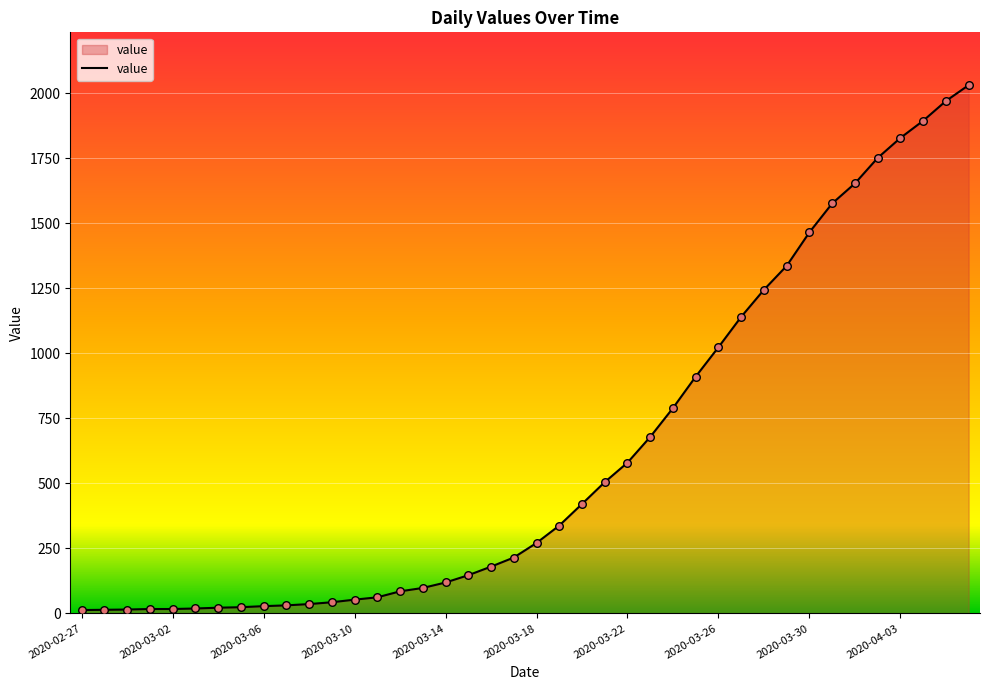

What is the greatest value displayed?

2032